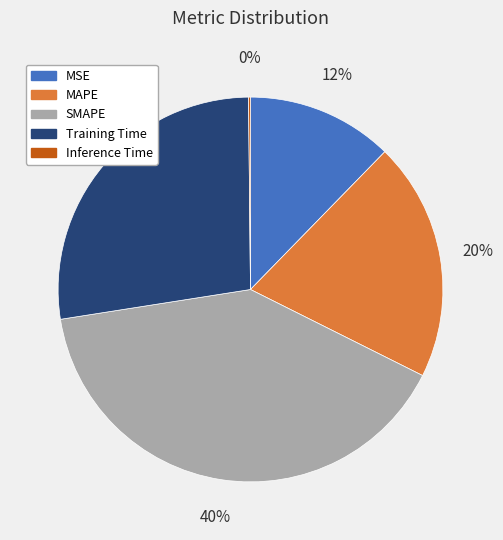

Which slice is the largest?

SMAPE